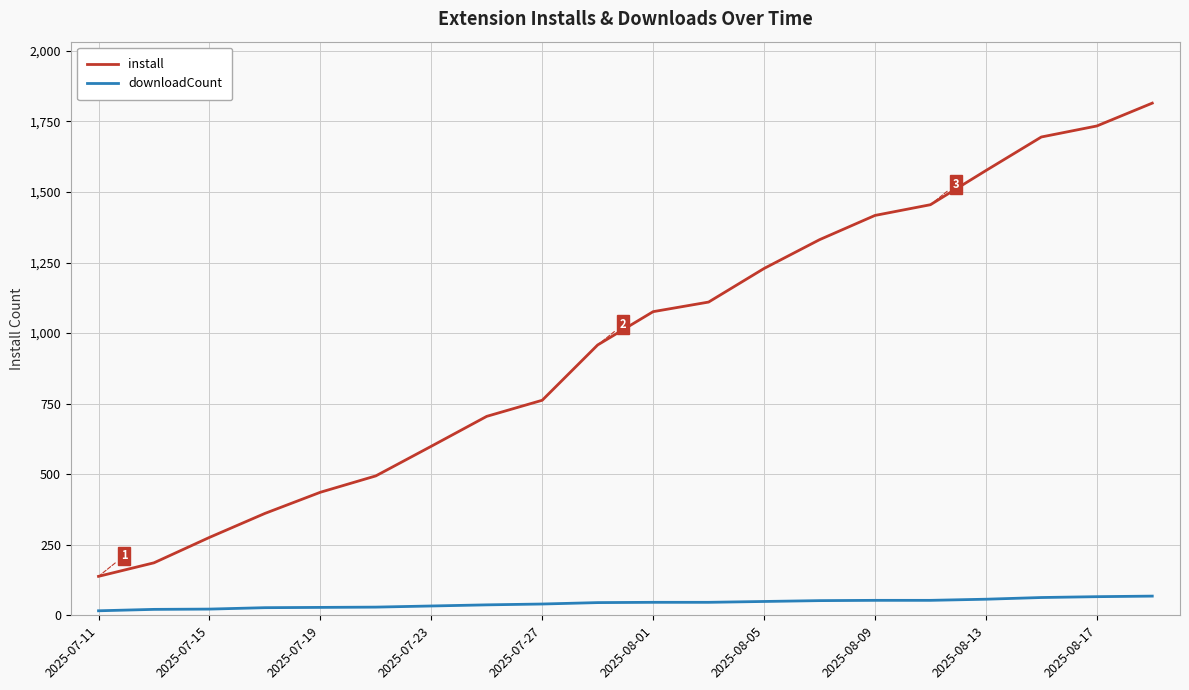

Rank the series by their average value, from highest to lowest.

install, downloadCount